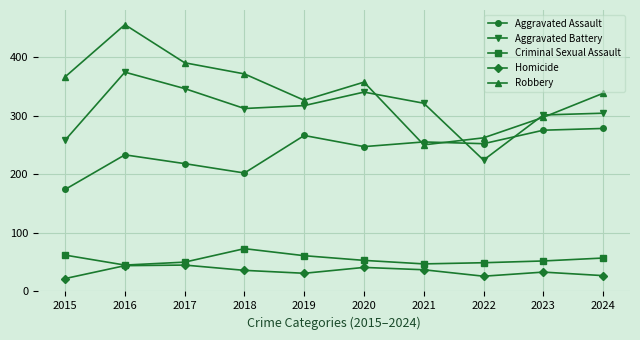

How many series are shown in this chart?

5